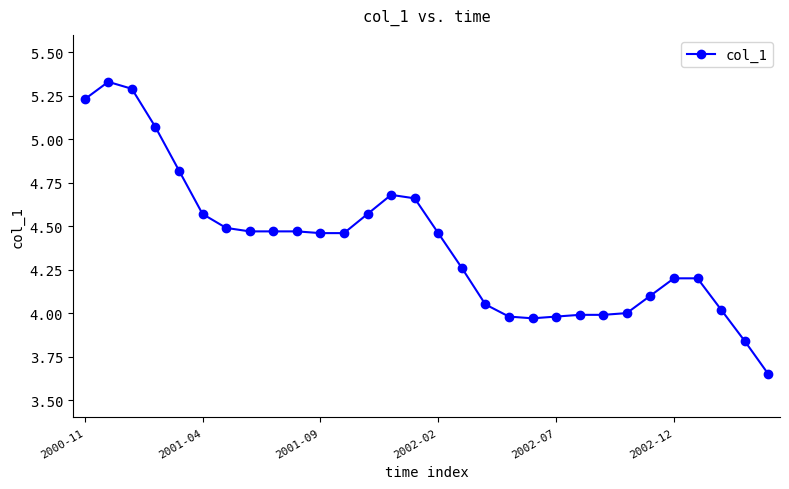

What is the sum of all values?

131.7